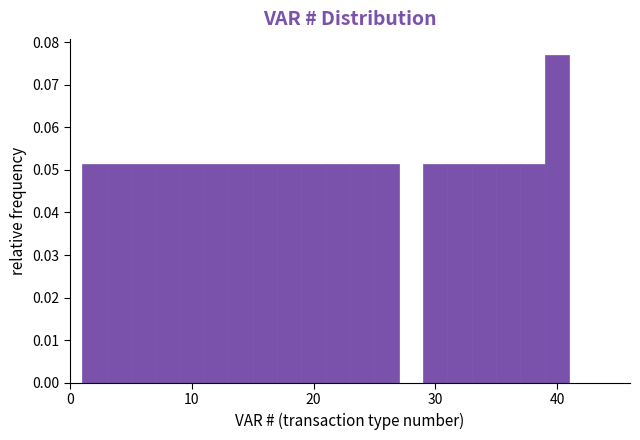

Around what value on the x-axis is the tallest bar? Give the approximate position of its centre, as read against the axis.

40